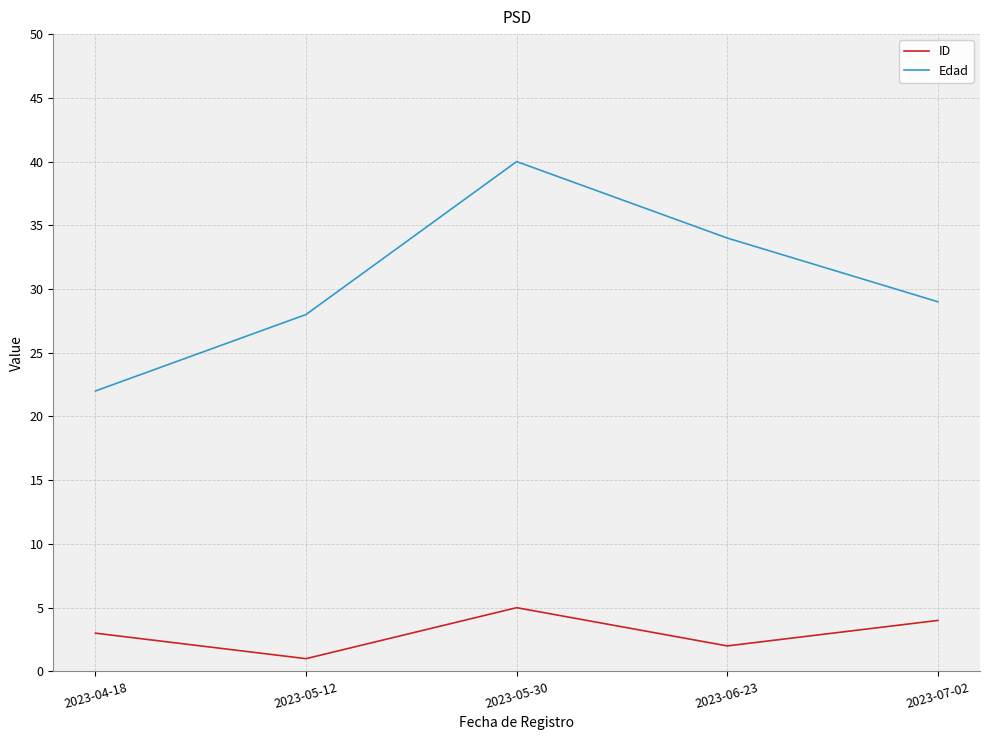

At which label does ID reach its peak?

2023-05-30